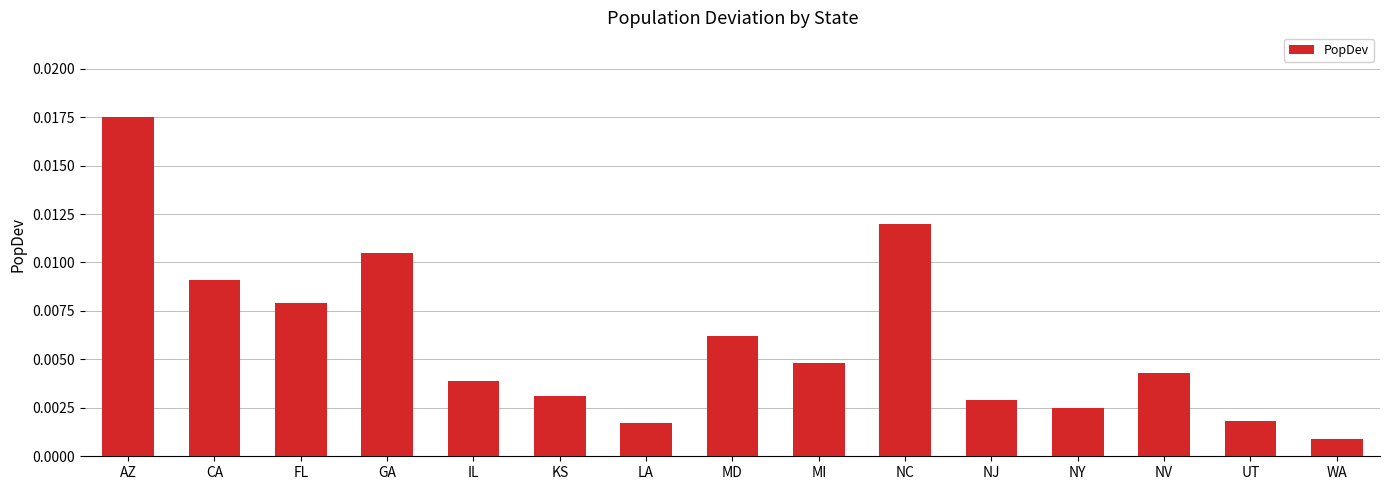

What position from the right is CA?

14